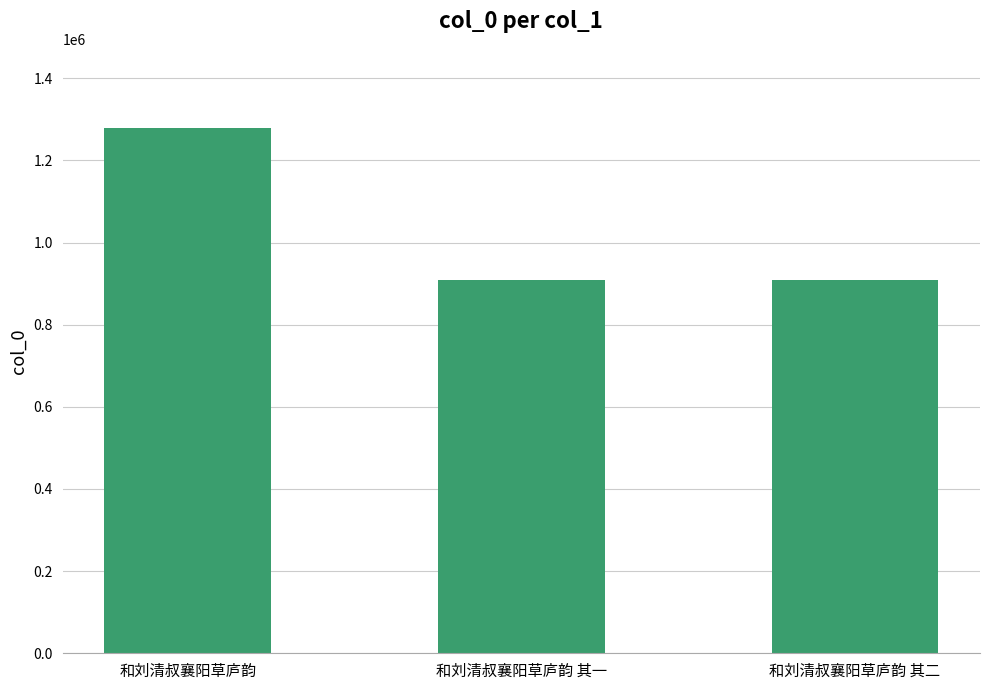

Which has a higher value, 和刘清叔襄阳草庐韵 or 和刘清叔襄阳草庐韵 其二?

和刘清叔襄阳草庐韵